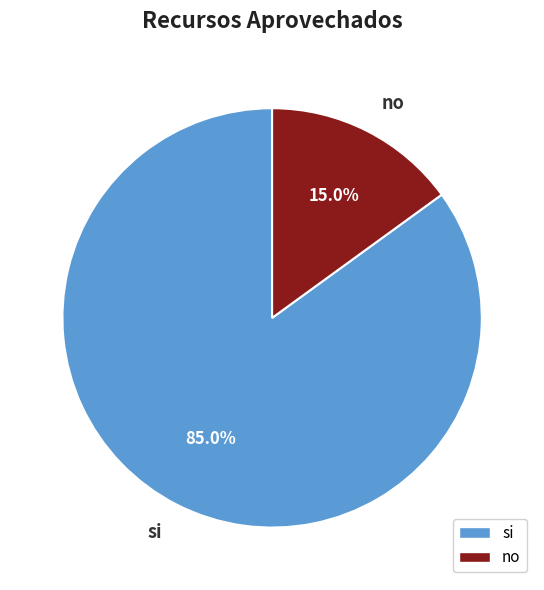

What percentage do si and no together represent?

100.0%